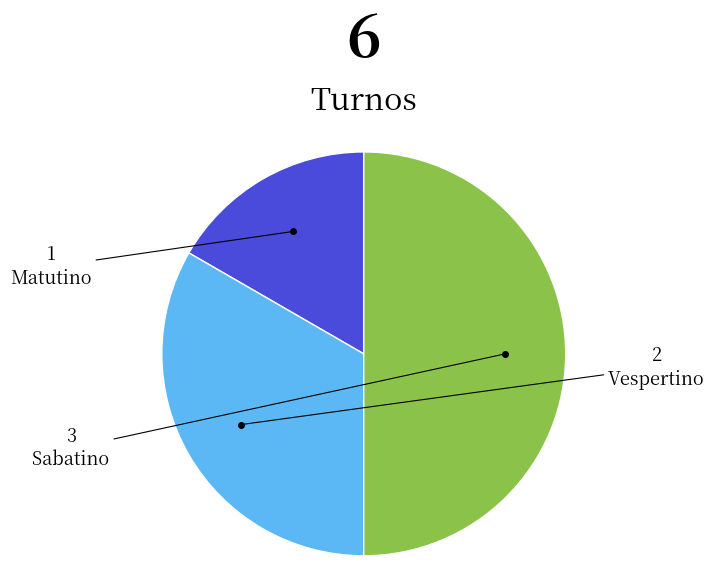

Which slice is the largest?

Sabatino